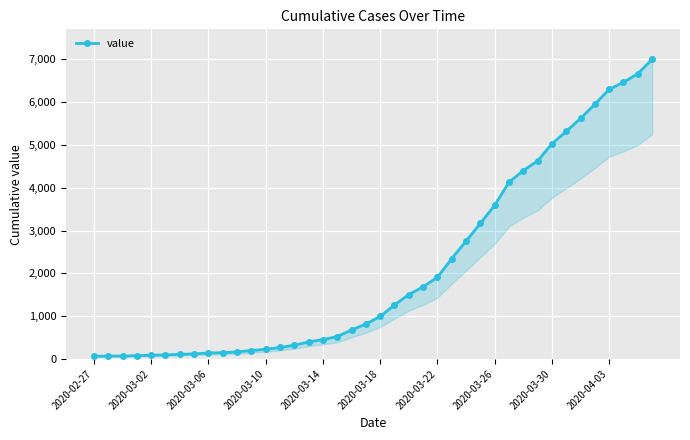

True or false: there are more than 2 points higher than both neighbors.

False